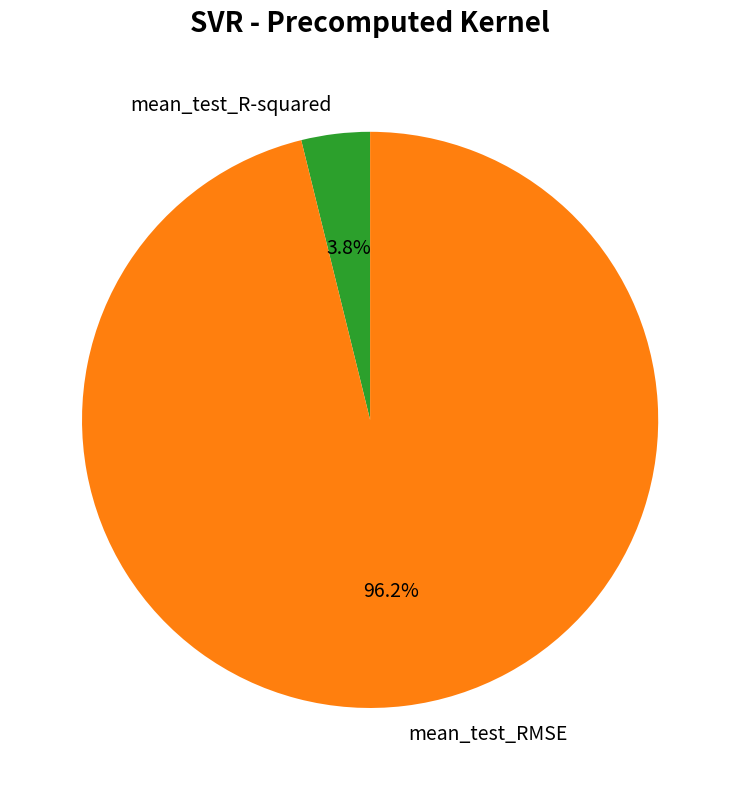

How many segments does this pie chart have?

2